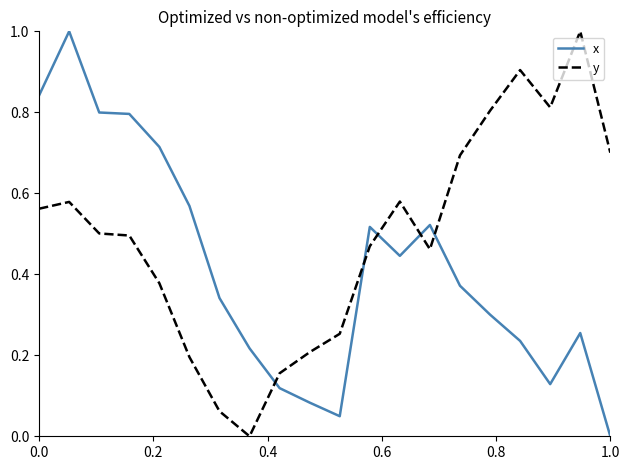

What is the maximum value shown in the chart?

1.0